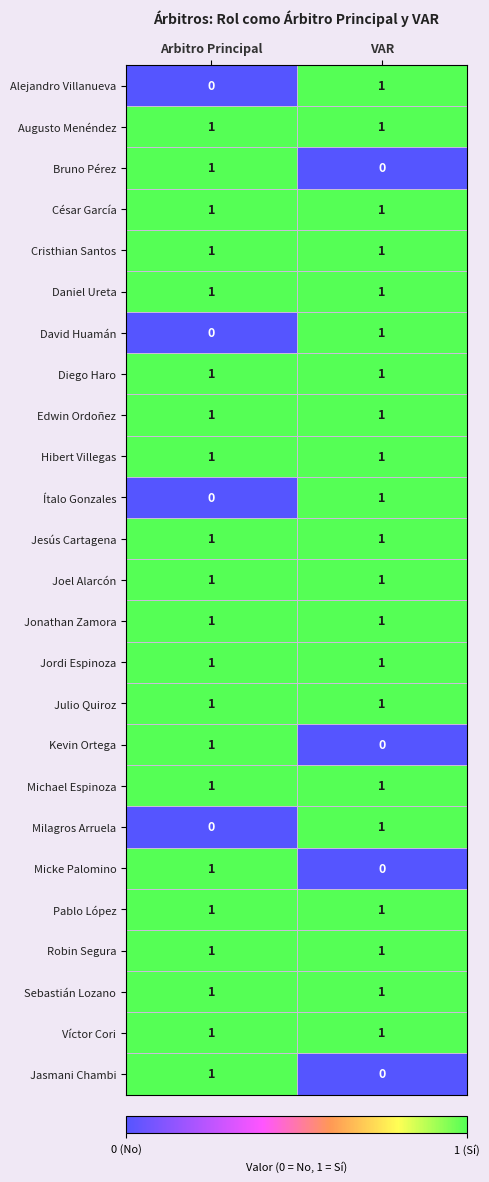

At which label does Alejandro Villanueva reach its peak?

VAR